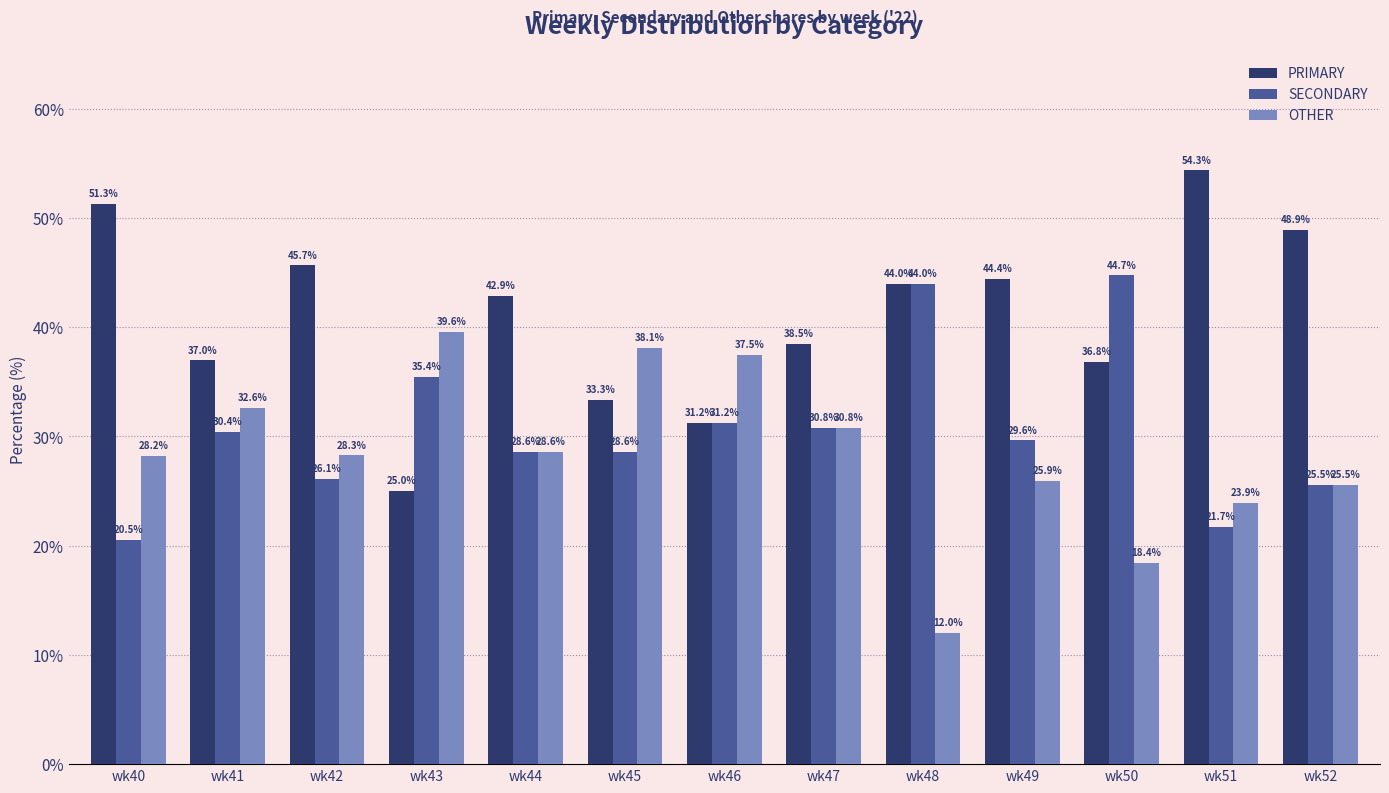

Between wk41 and wk44, which series saw the biggest shift?

PRIMARY